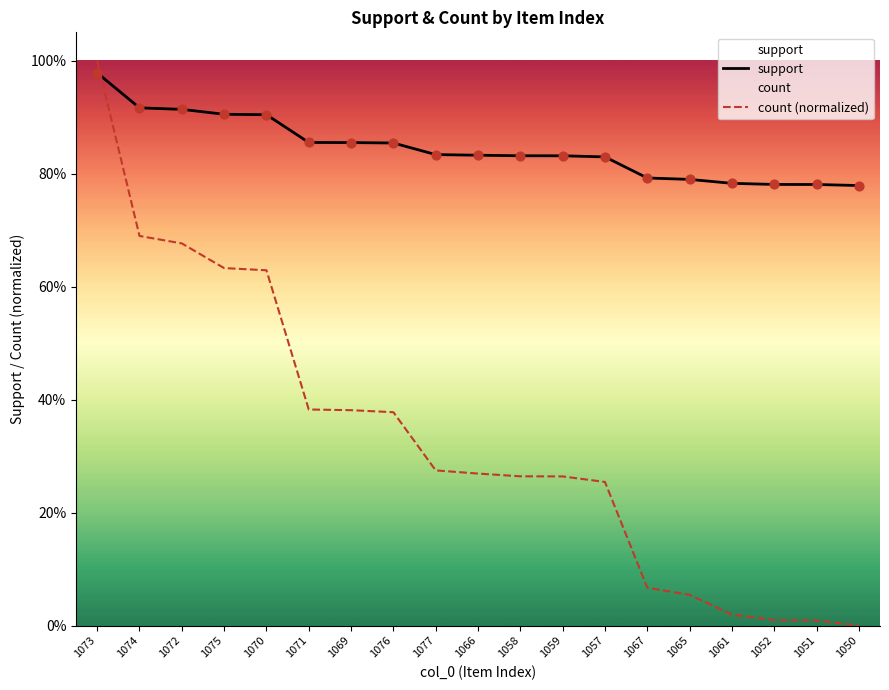

Which series has the largest total across all categories?

support